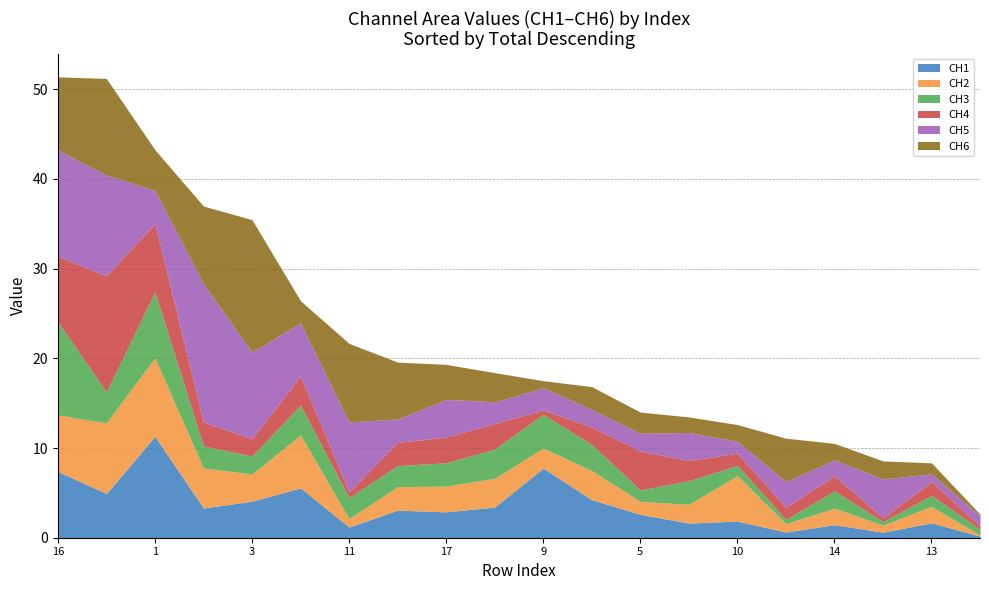

What are all the series names shown in the legend?

CH1, CH2, CH3, CH4, CH5, CH6